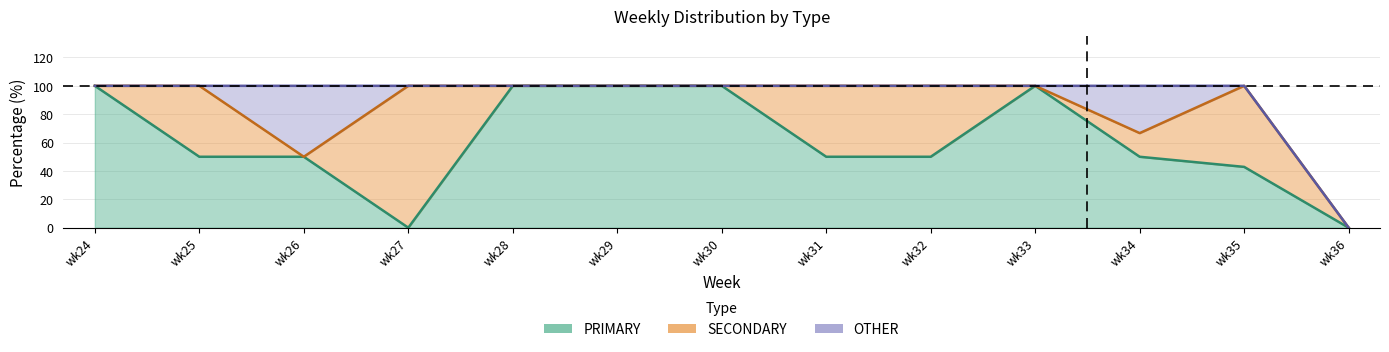

Where do PRIMARY and SECONDARY first cross each other?

wk26 and wk27